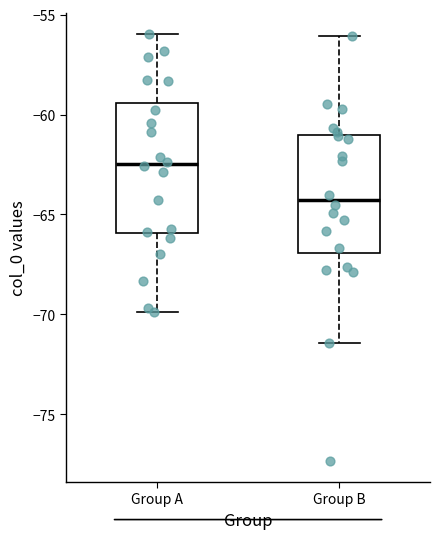

Reading left to right, transcribe this box plot: for each box, give where its median line is, the range the box spans, and where its two whiskers end, as read against the y-axis. The values are not printed on the chart, so give them approximately, as read against the axis.

Group A: median -62.5, box -66.0 to -59.5, whiskers -70.0 to -56.0
Group B: median -64.5, box -67.0 to -61.0, whiskers -71.5 to -56.0